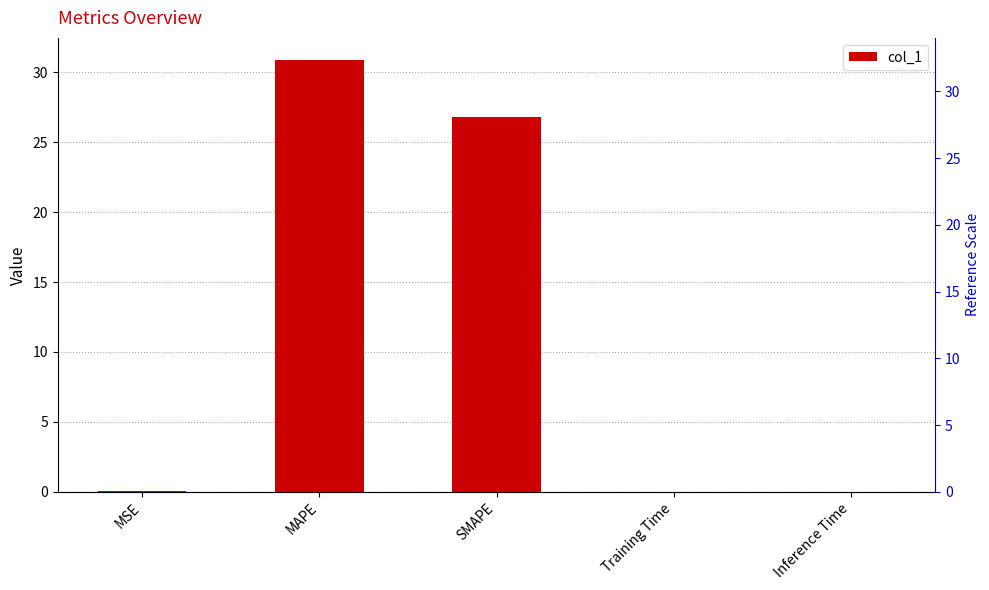

What is the greatest value displayed?

30.9